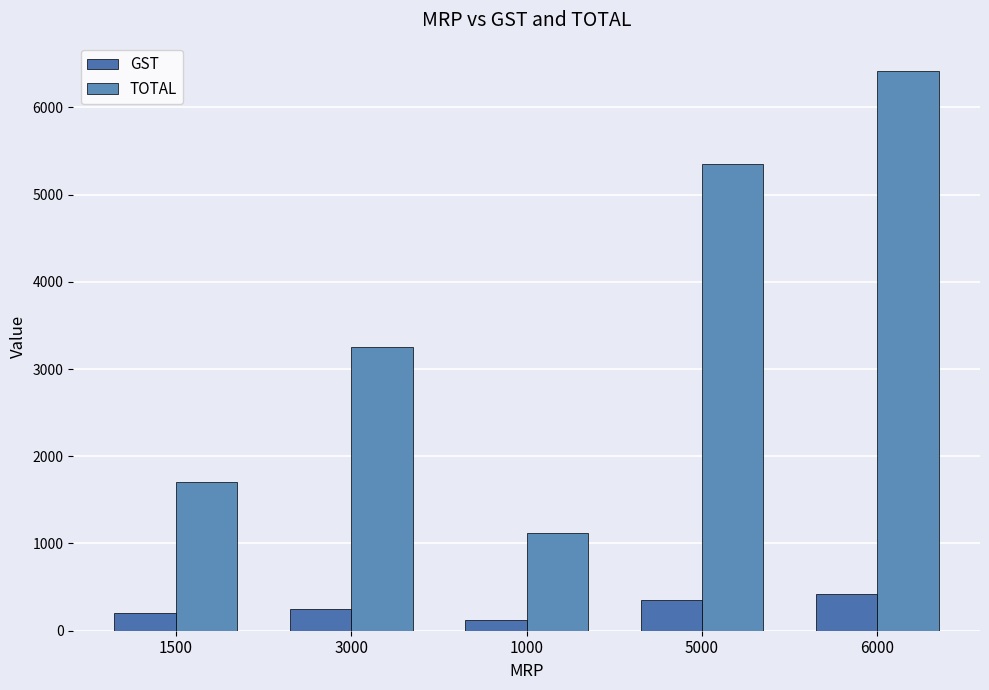

Reading left to right, transcribe all the data shown in this chart.

GST: 1500=200	3000=250	1000=120	5000=350	6000=420
TOTAL: 1500=1700	3000=3250	1000=1120	5000=5350	6000=6420